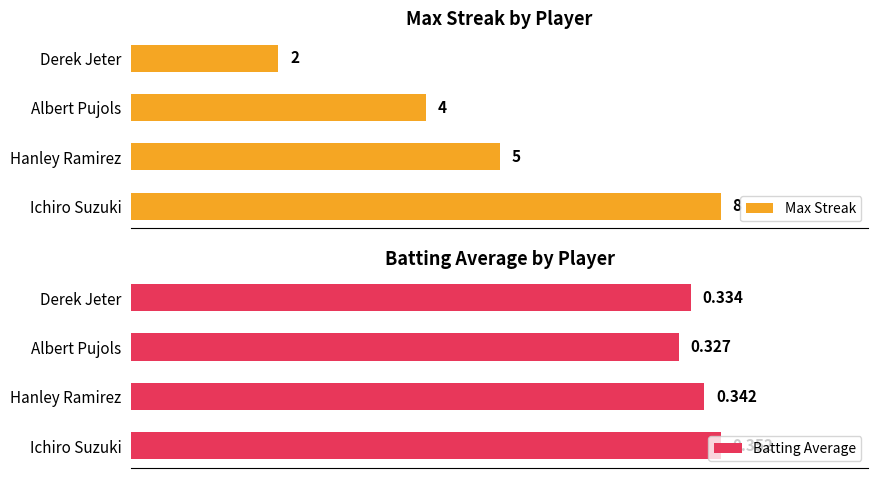

At which label does Max Streak reach its peak?

Ichiro Suzuki